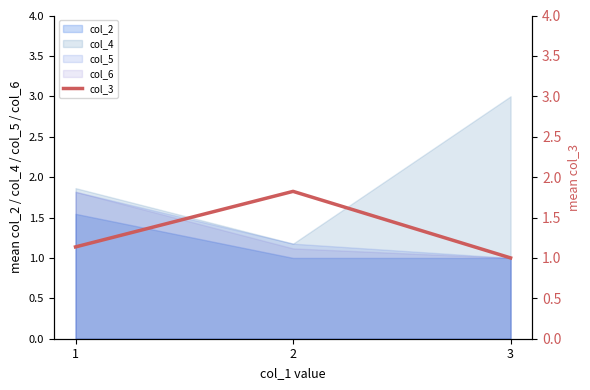

What is the minimum value shown in the chart?

1.0